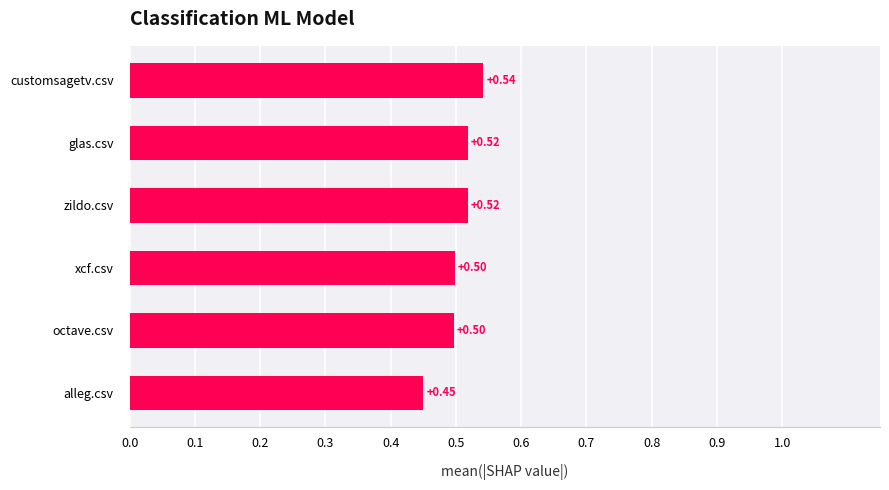

Between glas.csv and octave.csv, which is larger?

glas.csv